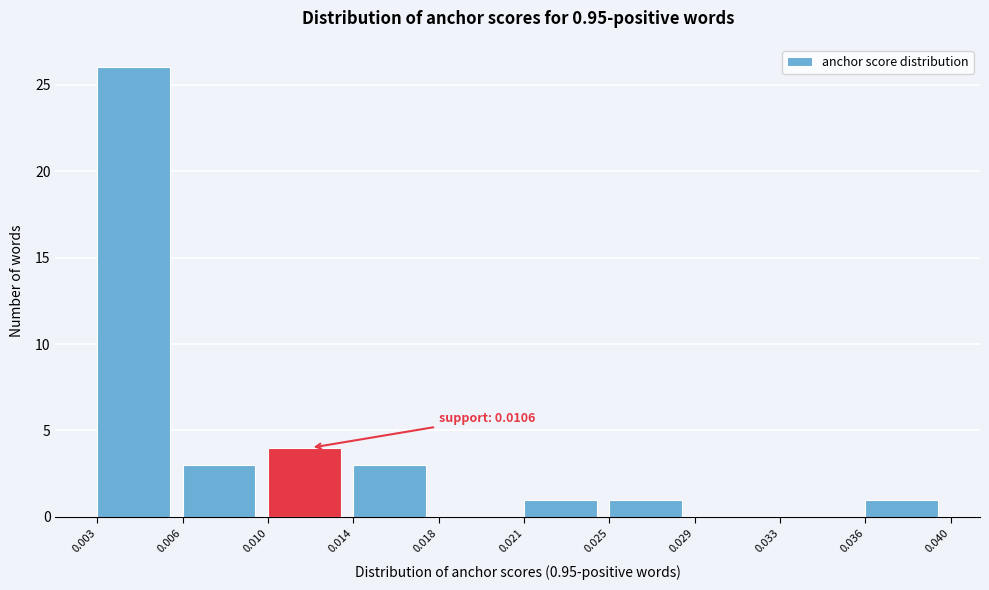

Reading left to right, what are all the values shown in this chart?

0.003=26	0.006=3	0.010=4	0.014=3	0.018=0	0.021=1	0.025=1	0.029=0	0.033=0	0.036=1